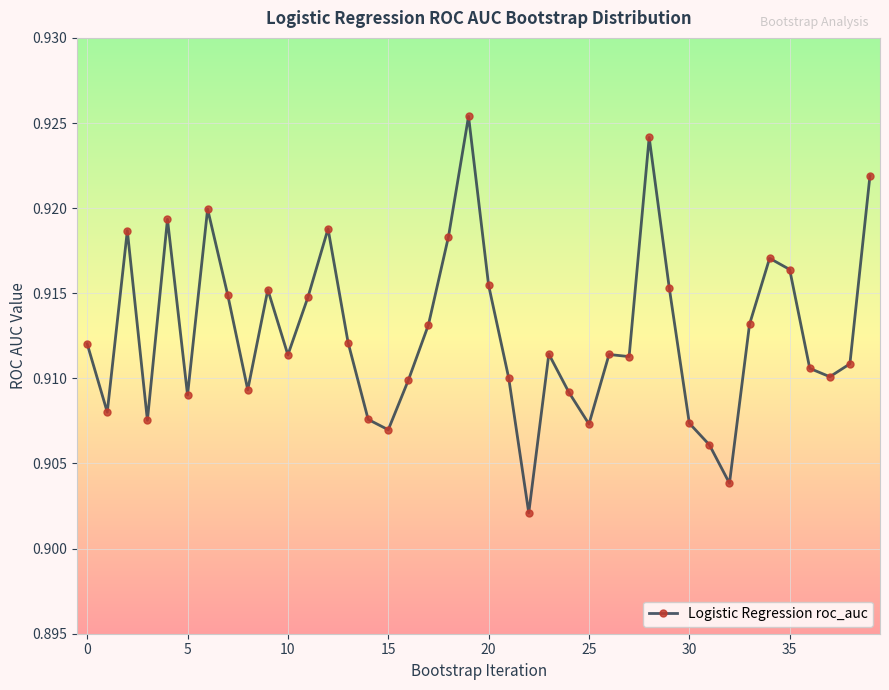

How many values are between 0 and 1?

40